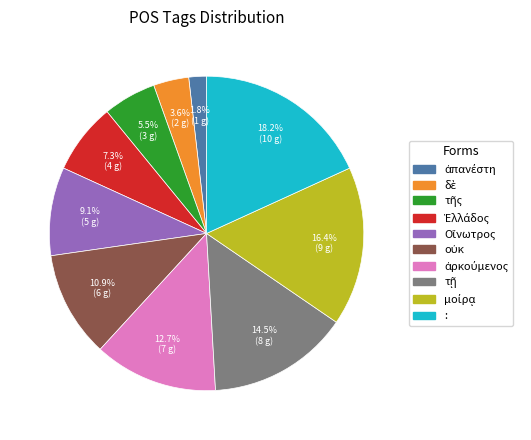

What percentage is NOT represented by :?

81.8%